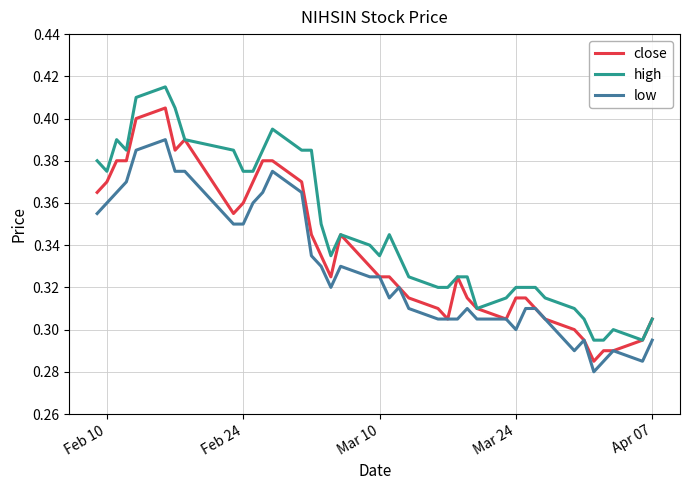

Rank the series by their average value, from lowest to highest.

low, close, high